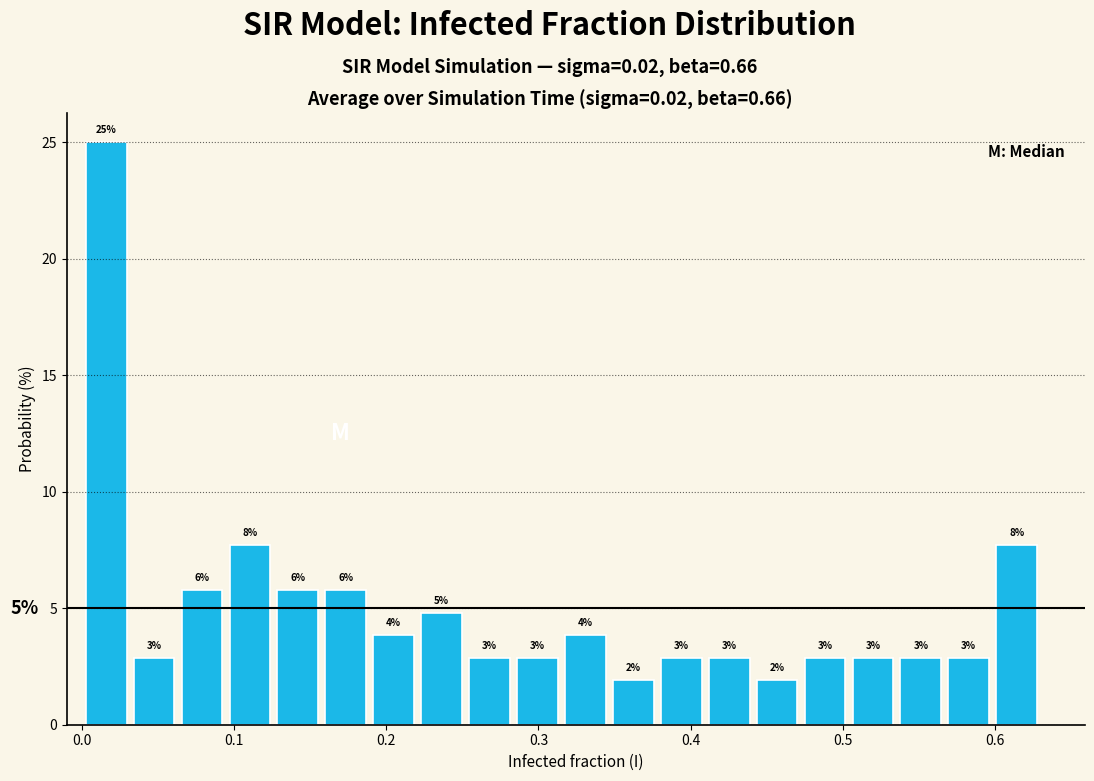

Around what value on the x-axis is the tallest bar? Give the approximate position of its centre, as read against the axis.

0.02